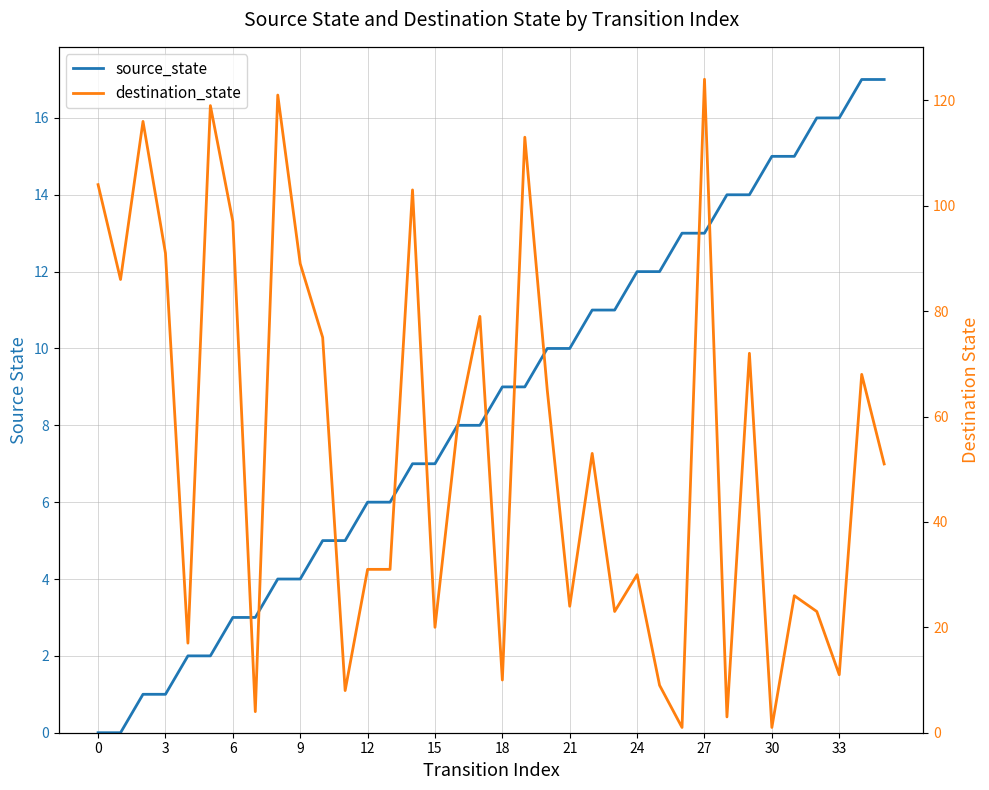

At which category is the sum across all series the highest?

27